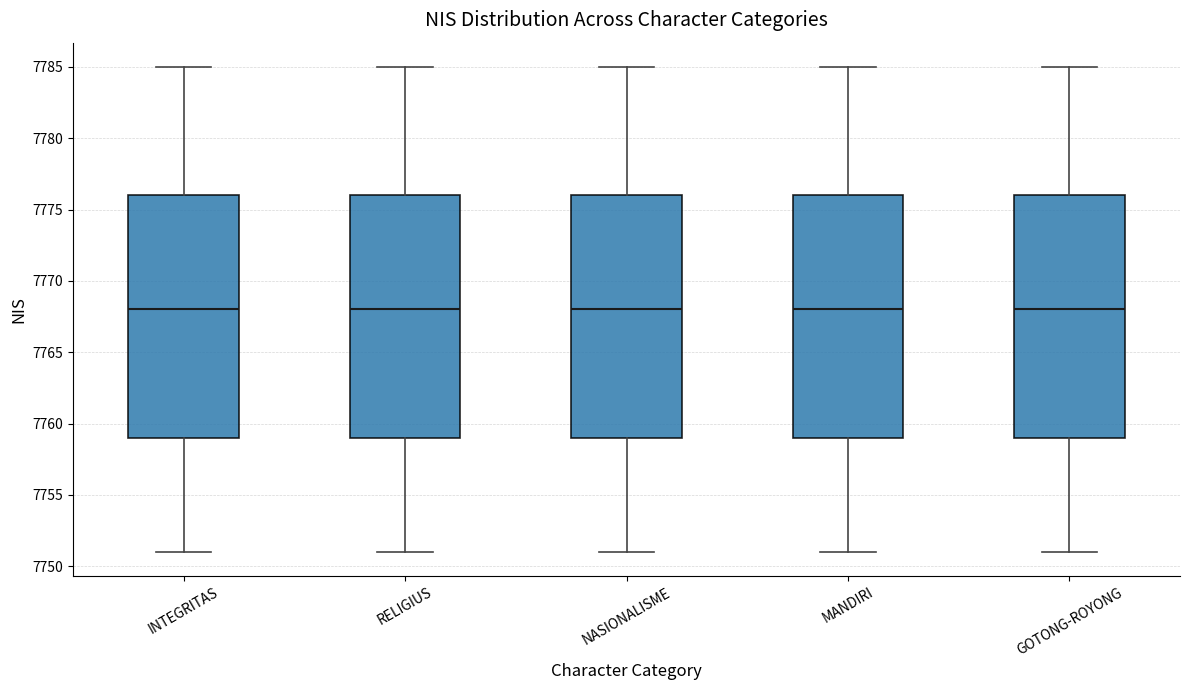

Reading left to right, transcribe this box plot: for each box, give where its median line is, the range the box spans, and where its two whiskers end, as read against the y-axis. The values are not printed on the chart, so give them approximately, as read against the axis.

INTEGRITAS: median 7768, box 7759 to 7776, whiskers 7751 to 7785
RELIGIUS: median 7768, box 7759 to 7776, whiskers 7751 to 7785
NASIONALISME: median 7768, box 7759 to 7776, whiskers 7751 to 7785
MANDIRI: median 7768, box 7759 to 7776, whiskers 7751 to 7785
GOTONG-ROYONG: median 7768, box 7759 to 7776, whiskers 7751 to 7785